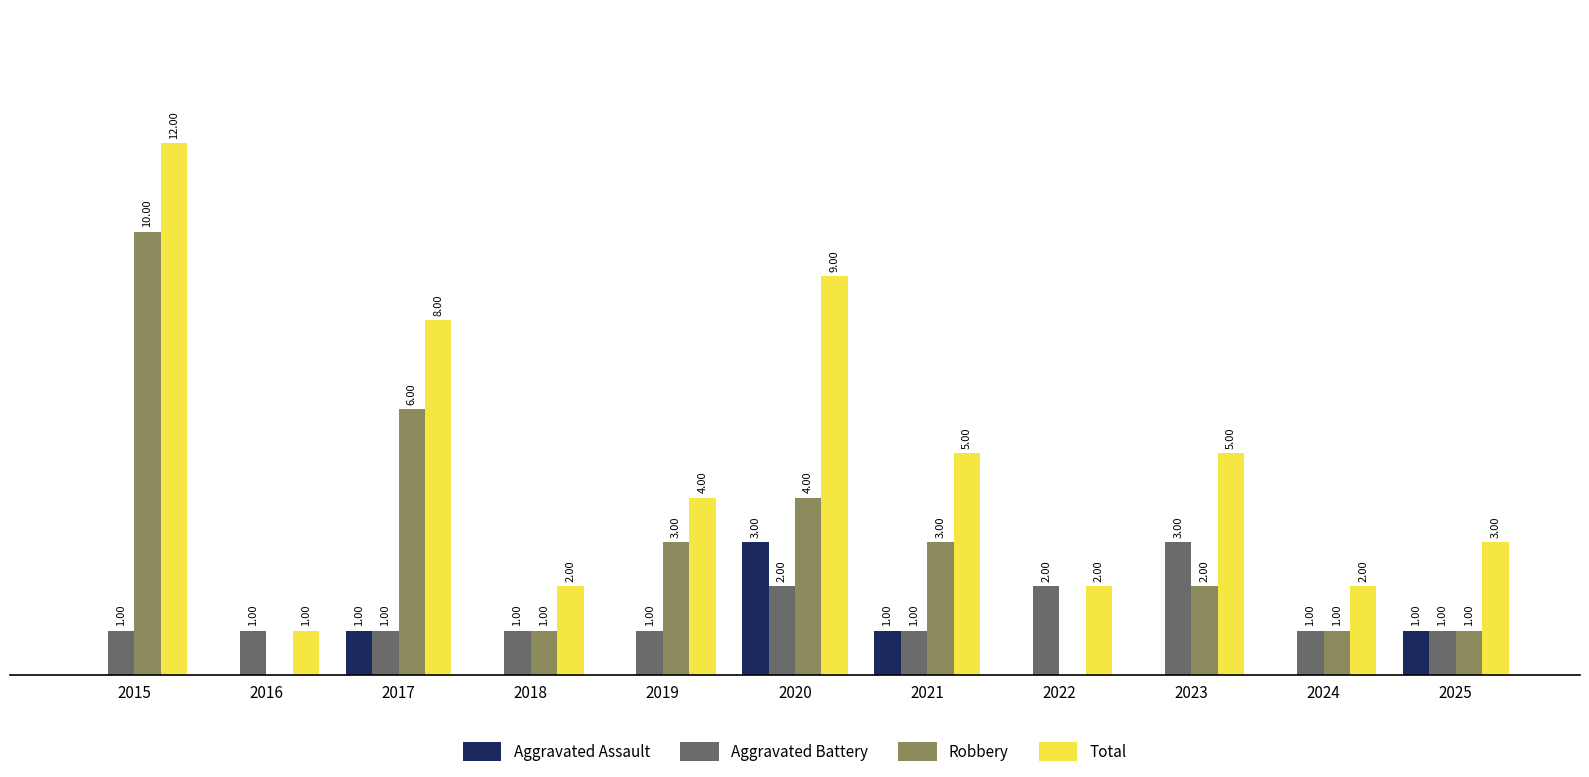

Are the bars grouped side by side (vs. stacked)?

Yes